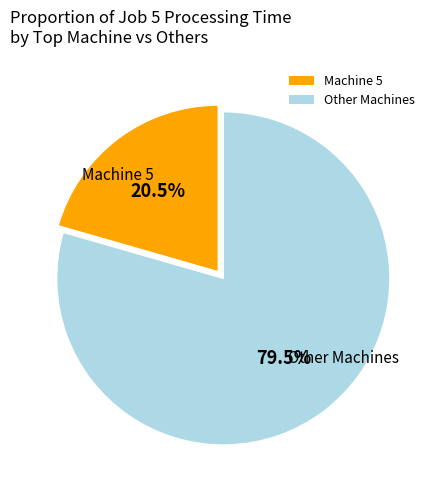

Is there any slice that represents more than half of the pie?

Yes